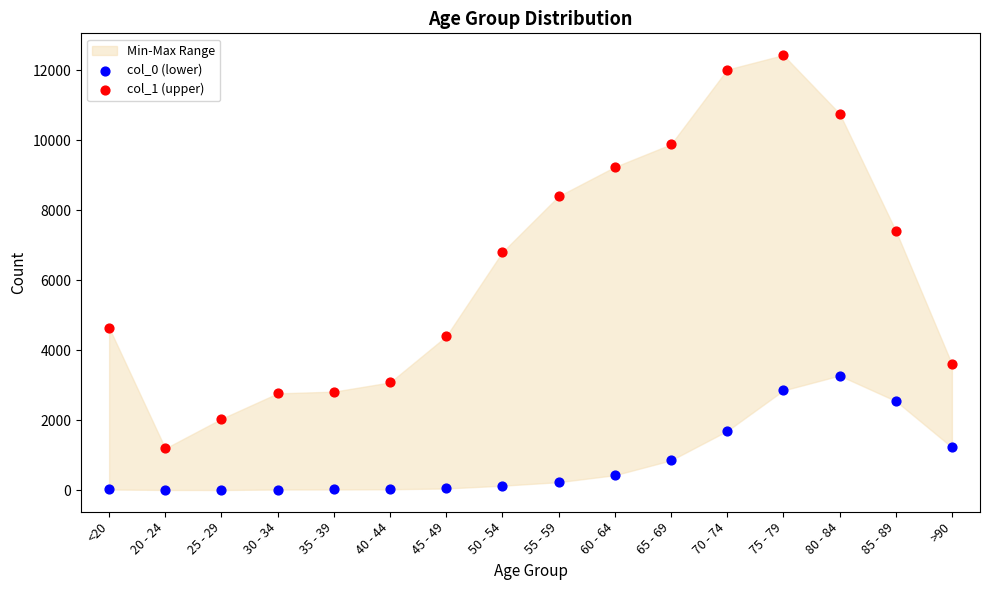

Across all data points, what is the range of Y values (max minus min)?

12431